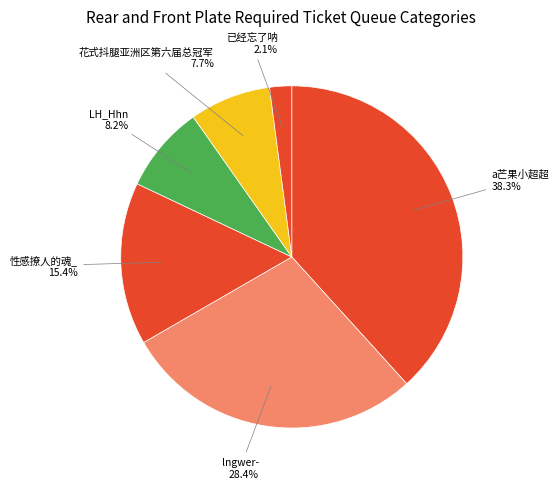

How many slices are in this pie chart?

6